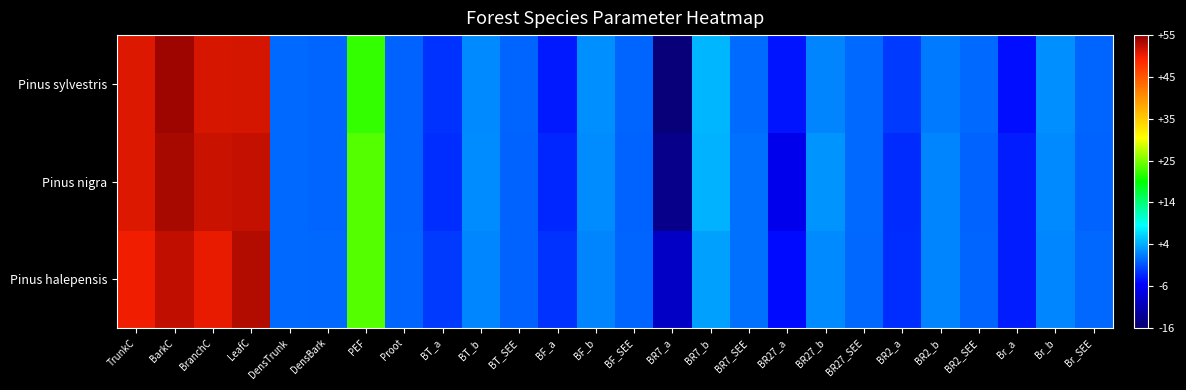

Reading left to right, transcribe all the data shown in this chart.

Pinus halepensis: TrunkC=49.9	BarkC=52.3	BranchC=50.4	LeafC=53.0	DensTrunk=0.6	DensBark=0.4	PEF=23.0	Proot=0.2	BT_a=-2.1	BT_b=2.2	BT_SEE=0.2	BF_a=-2.5	BF_b=2.1	BF_SEE=0.2	BR7_a=-9.6	BR7_b=3.6	BR7_SEE=0.9	BR27_a=-4.7	BR27_b=2.3	BR27_SEE=0.4	BR2_a=-2.7	BR2_b=2.0	BR2_SEE=0.2	Br_a=-3.7	Br_b=2.3	Br_SEE=0.5
Pinus nigra: TrunkC=50.9	BarkC=53.6	BranchC=51.9	LeafC=52.1	DensTrunk=0.6	DensBark=0.3	PEF=23.0	Proot=0.2	BT_a=-2.8	BT_b=2.5	BT_SEE=0.1	BF_a=-3.1	BF_b=2.5	BF_SEE=0.2	BR7_a=-13.8	BR7_b=4.6	BR7_SEE=1.0	BR27_a=-6.6	BR27_b=2.9	BR27_SEE=0.5	BR2_a=-2.8	BR2_b=2.0	BR2_SEE=0.2	Br_a=-3.8	Br_b=2.4	Br_SEE=0.2
Pinus sylvestris: TrunkC=50.9	BarkC=53.9	BranchC=51.2	LeafC=51.3	DensTrunk=0.6	DensBark=0.3	PEF=21.7	Proot=0.2	BT_a=-2.5	BT_b=2.4	BT_SEE=0.2	BF_a=-3.8	BF_b=2.7	BF_SEE=0.3	BR7_a=-15.0	BR7_b=4.8	BR7_SEE=0.7	BR27_a=-4.1	BR27_b=2.1	BR27_SEE=0.6	BR2_a=-2.1	BR2_b=1.5	BR2_SEE=0.5	Br_a=-4.6	Br_b=2.6	Br_SEE=0.3